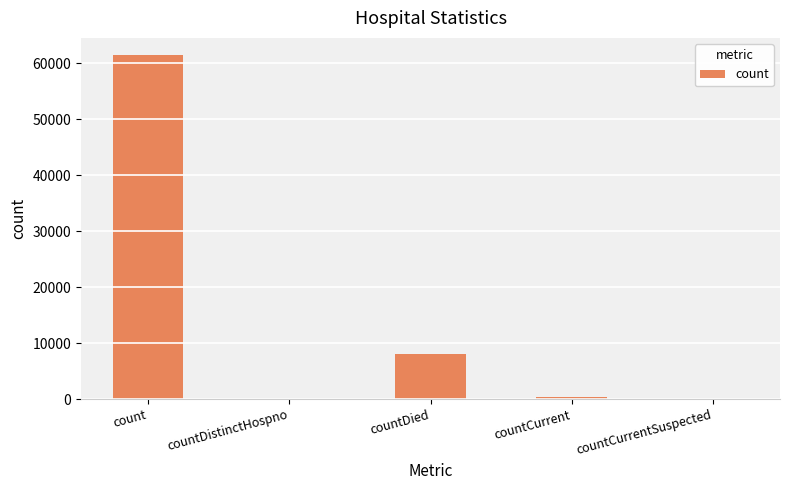

Reading left to right, transcribe all the data shown in this chart.

count=61450	countDistinctHospno=0	countDied=8086	countCurrent=344	countCurrentSuspected=0